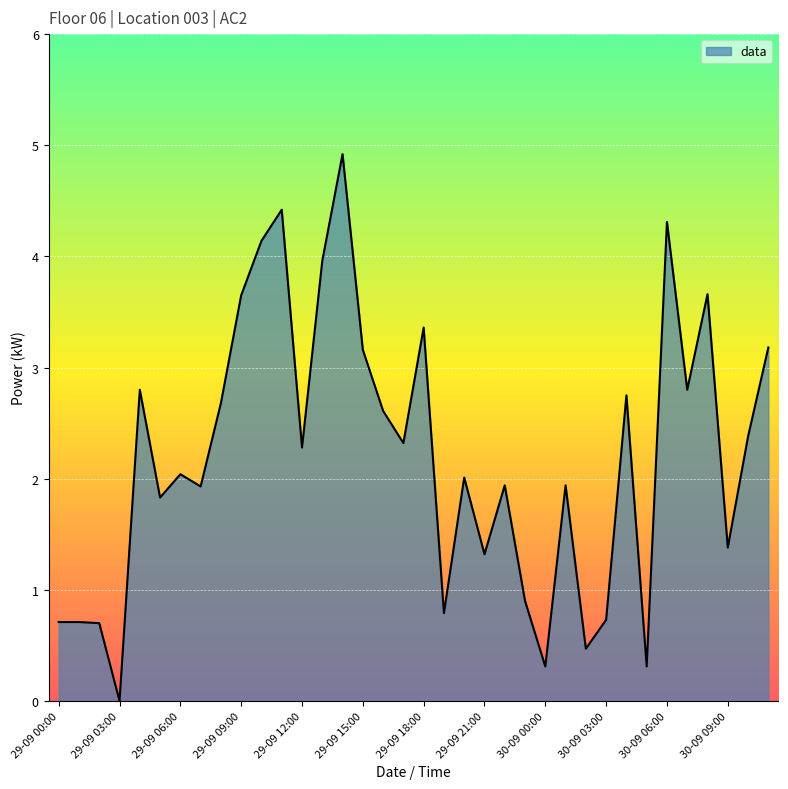

How many lines are shown in the chart?

1